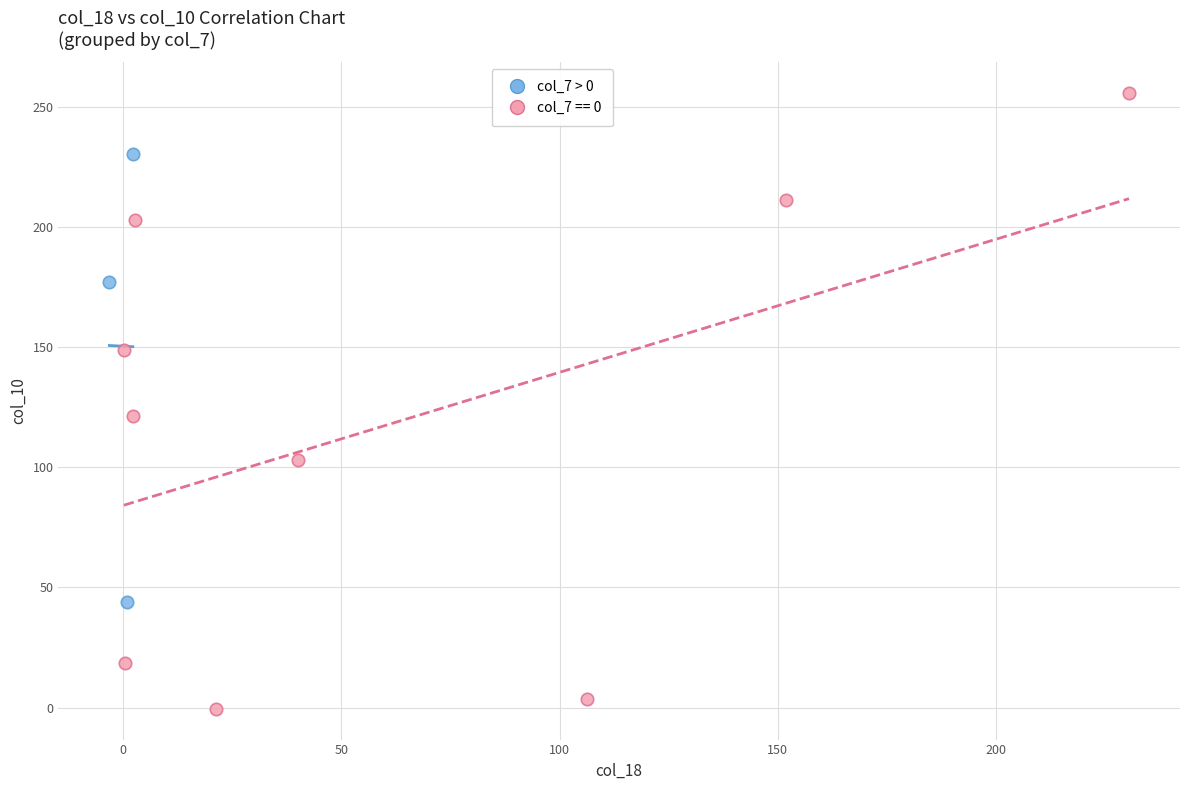

Which series has the largest Y range (max minus min)?

col_7 == 0